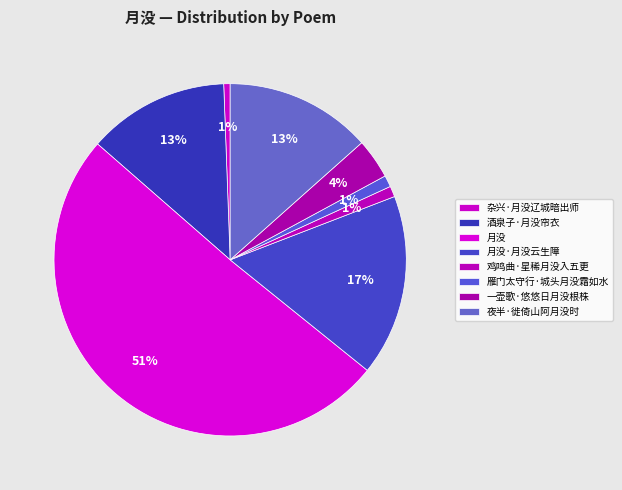

Rank the categories by value from highest to lowest.

月没, 月没·月没云生障, 夜半·徙倚山阿月没时, 酒泉子·月没帘衣, 一壶歌·悠悠日月没根株, 雁门太守行·城头月没霜如水, 鸡鸣曲·星稀月没入五更, 杂兴·月没辽城暗出师